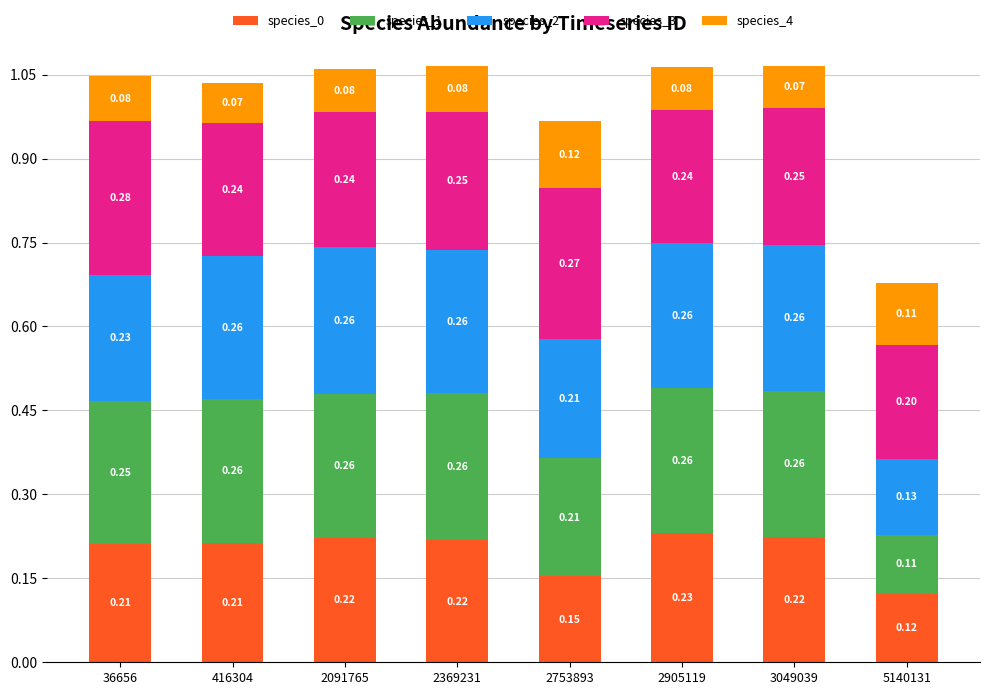

At which category is the sum across all series the highest?

2369231